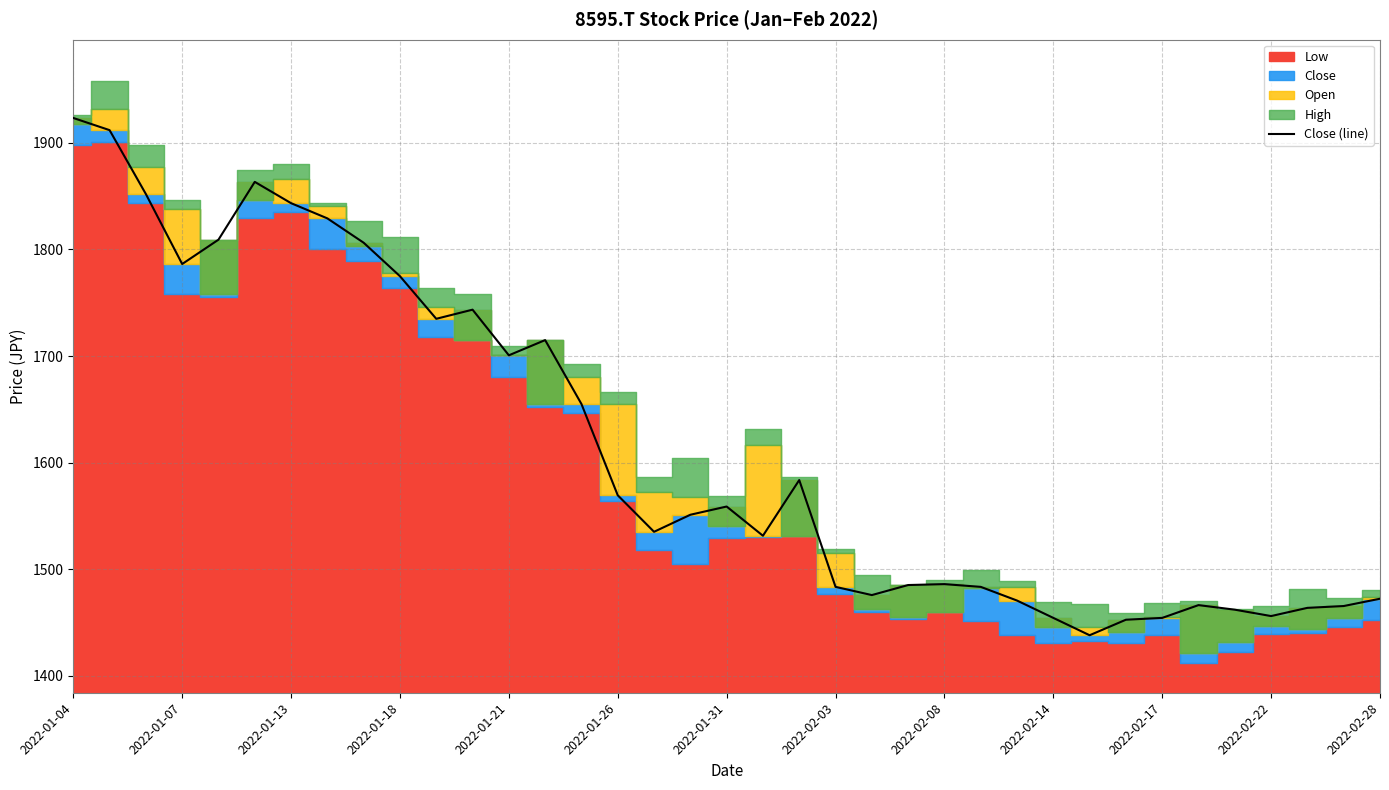

Is it true that Close (line) equals 838.3 at 2022-01-18?

False